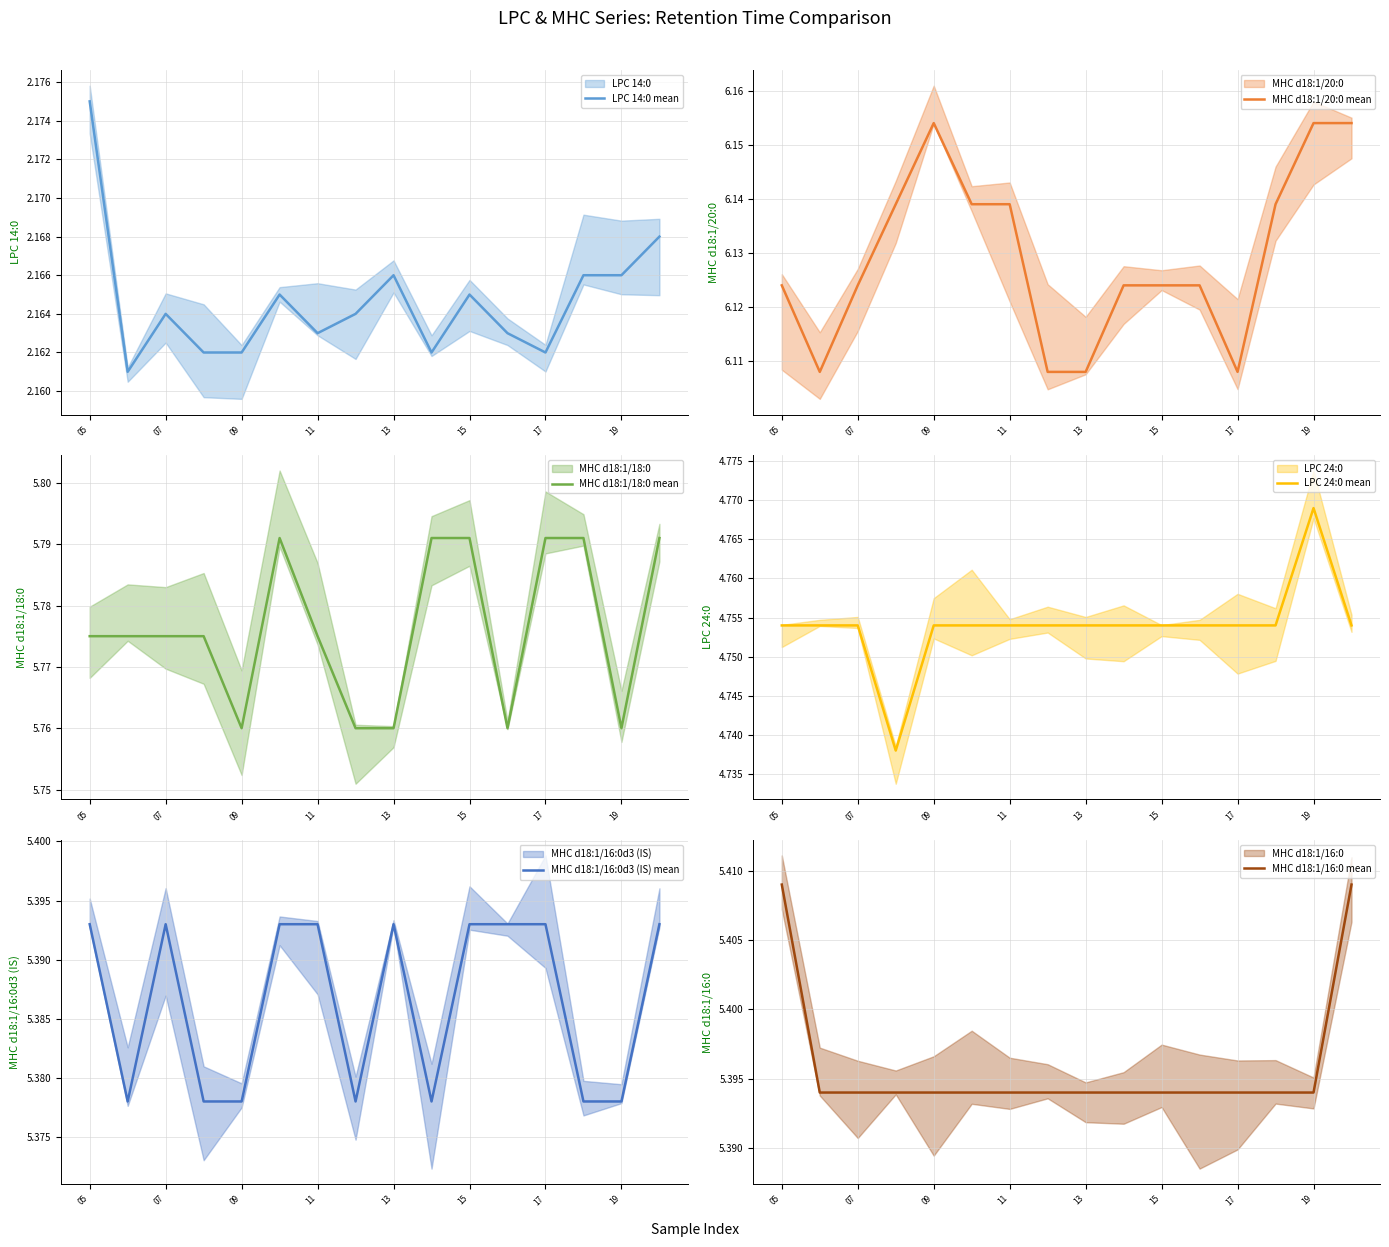

True or false: MHC d18:1/18:0 mean and MHC d18:1/16:0d3 (IS) mean intersect in this chart.

False